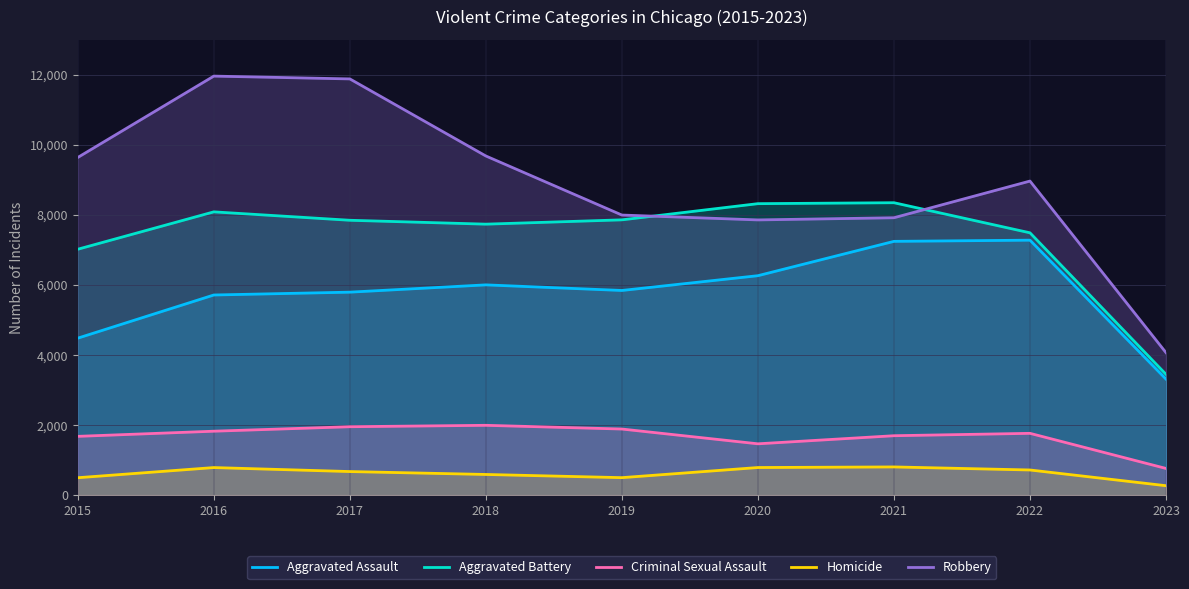

List the labels in order of Aggravated Assault value, largest first.

2022, 2021, 2020, 2018, 2019, 2017, 2016, 2015, 2023